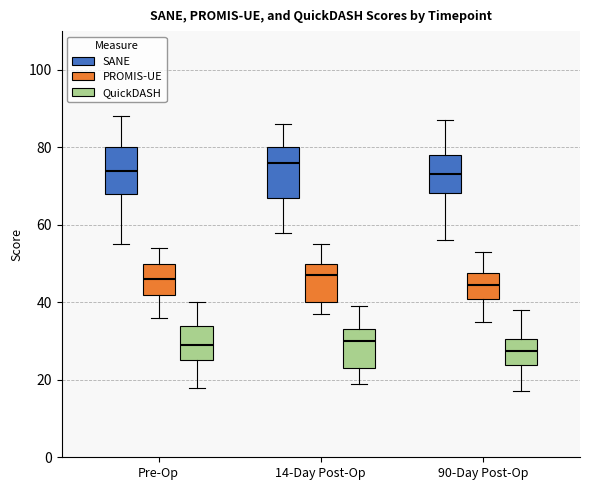

Reading left to right, read every box against the y-axis: the position of its median line, the range the box covers, and the ends of its whiskers. The values are not printed on the chart, so give them approximately, as read against the axis.

Pre-Op (SANE): median 74, box 68 to 80, whiskers 56 to 88
Pre-Op (PROMIS-UE): median 46, box 42 to 50, whiskers 36 to 54
Pre-Op (QuickDASH): median 30, box 26 to 34, whiskers 18 to 40
14-Day Post-Op (SANE): median 76, box 68 to 80, whiskers 58 to 86
14-Day Post-Op (PROMIS-UE): median 48, box 40 to 50, whiskers 38 to 56
14-Day Post-Op (QuickDASH): median 30, box 24 to 34, whiskers 20 to 40
90-Day Post-Op (SANE): median 74, box 68 to 78, whiskers 56 to 88
90-Day Post-Op (PROMIS-UE): median 44, box 40 to 48, whiskers 36 to 54
90-Day Post-Op (QuickDASH): median 28, box 24 to 30, whiskers 18 to 38